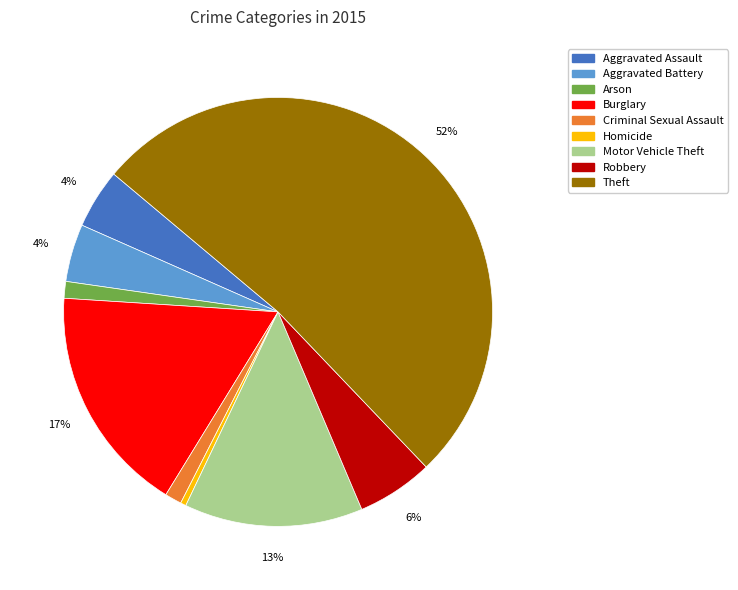

To the nearest percent, what is the average slice percentage?

11%